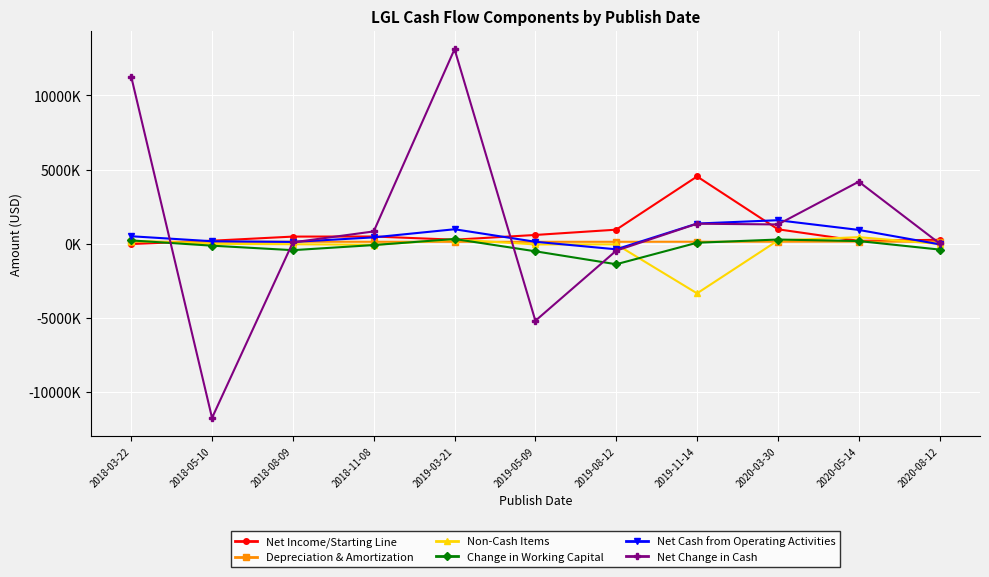

Between 2018-05-10 and 2018-08-09, which is larger?

2018-08-09